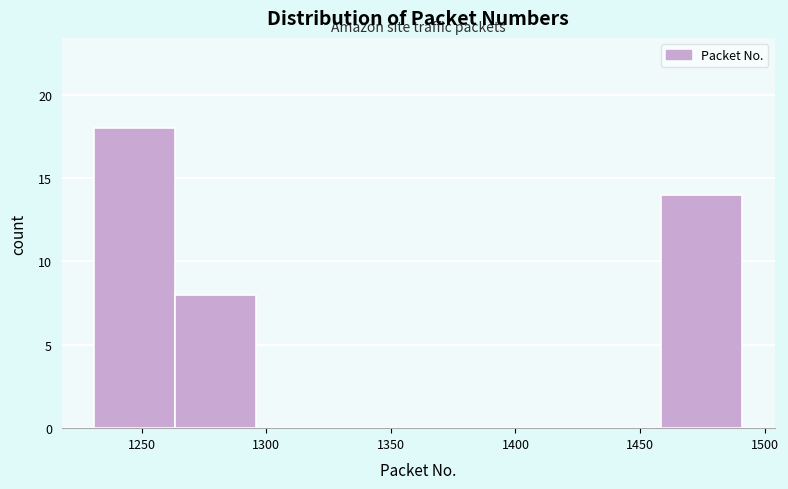

Which range on the x-axis has the tallest bar?

1231.0 to 1263.5